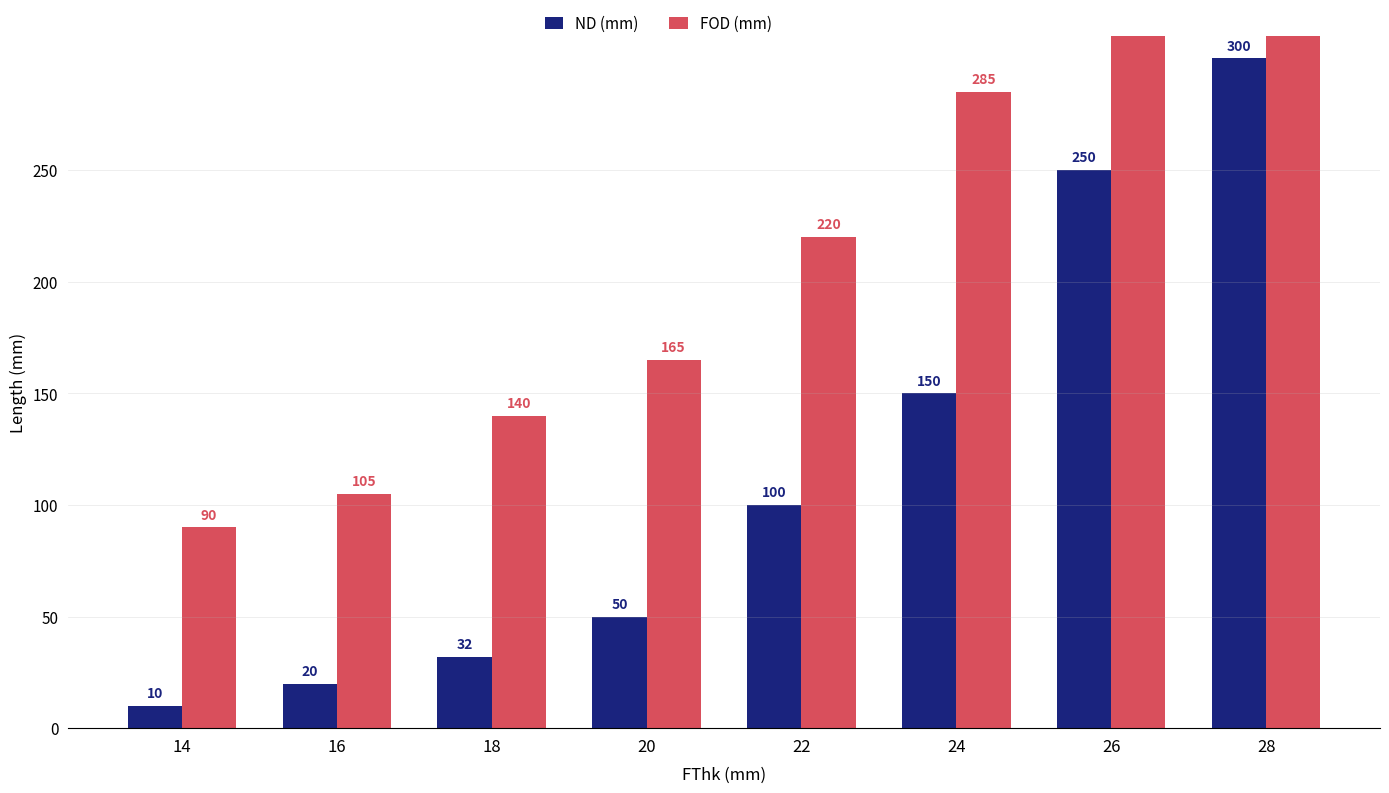

What is the spread (max minus min) of values at 24?

135